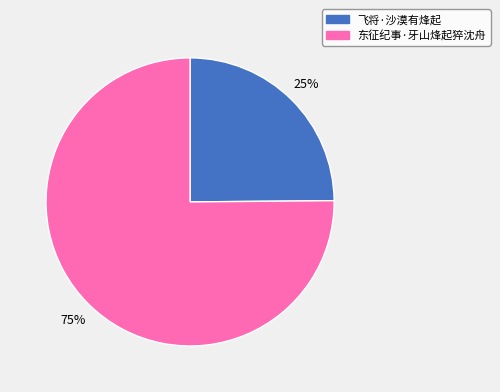

Combined, do 飞将·沙漠有烽起 and 东征纪事·牙山烽起猝沈舟 account for over 50%?

Yes